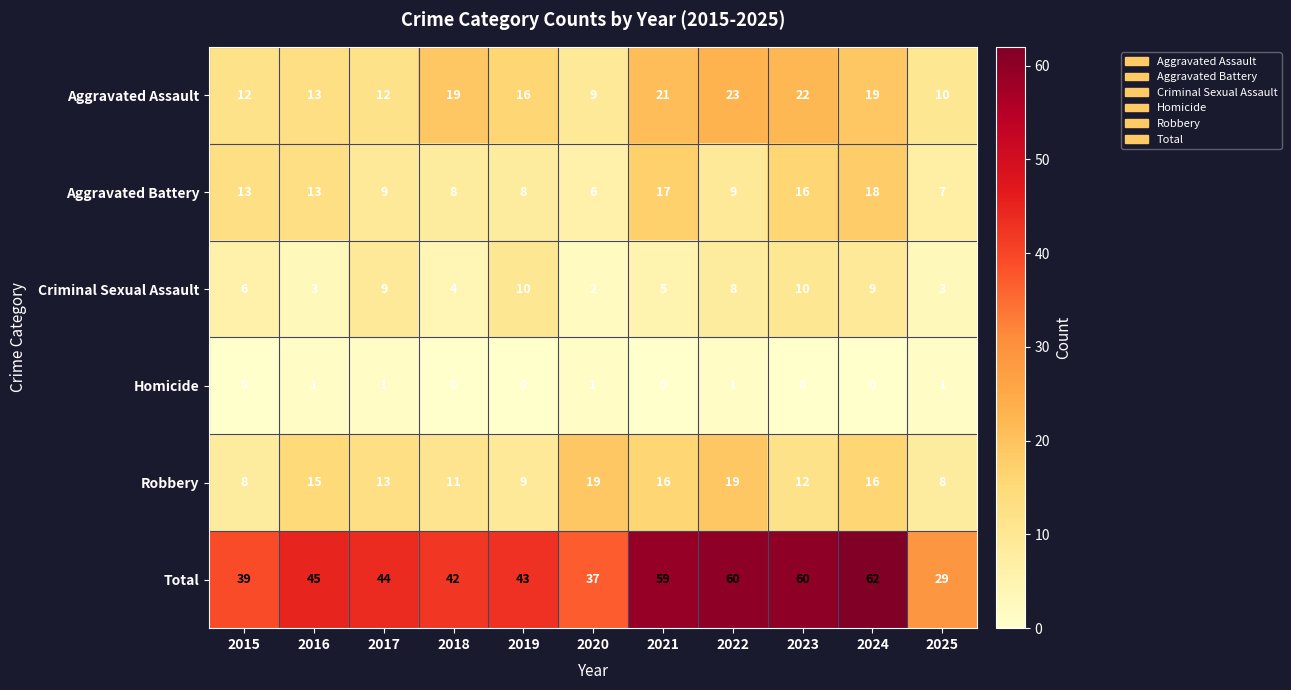

What is the greatest value displayed?

62